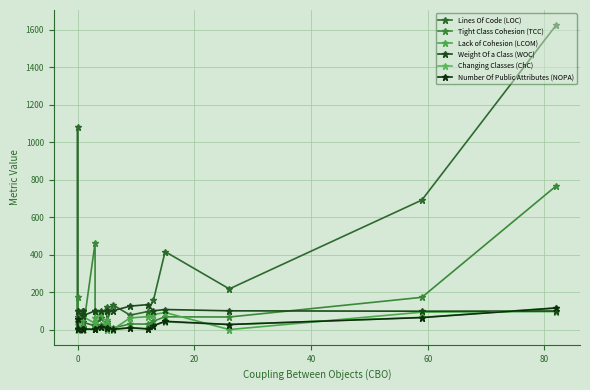

Which series has the largest total across all categories?

Lines Of Code (LOC)